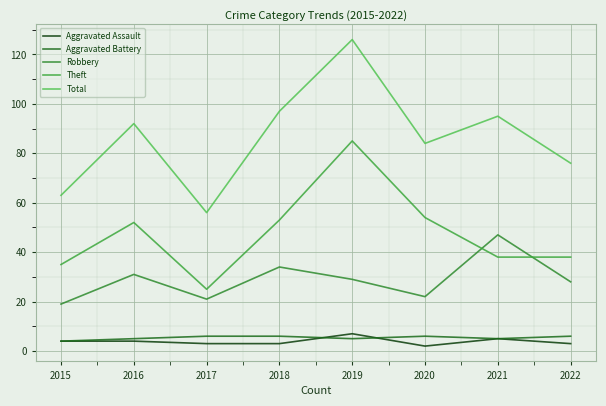

Reading left to right, transcribe all the data shown in this chart.

Aggravated Assault: 2015=4	2016=4	2017=3	2018=3	2019=7	2020=2	2021=5	2022=3
Aggravated Battery: 2015=4	2016=5	2017=6	2018=6	2019=5	2020=6	2021=5	2022=6
Robbery: 2015=19	2016=31	2017=21	2018=34	2019=29	2020=22	2021=47	2022=28
Theft: 2015=35	2016=52	2017=25	2018=53	2019=85	2020=54	2021=38	2022=38
Total: 2015=63	2016=92	2017=56	2018=97	2019=126	2020=84	2021=95	2022=76